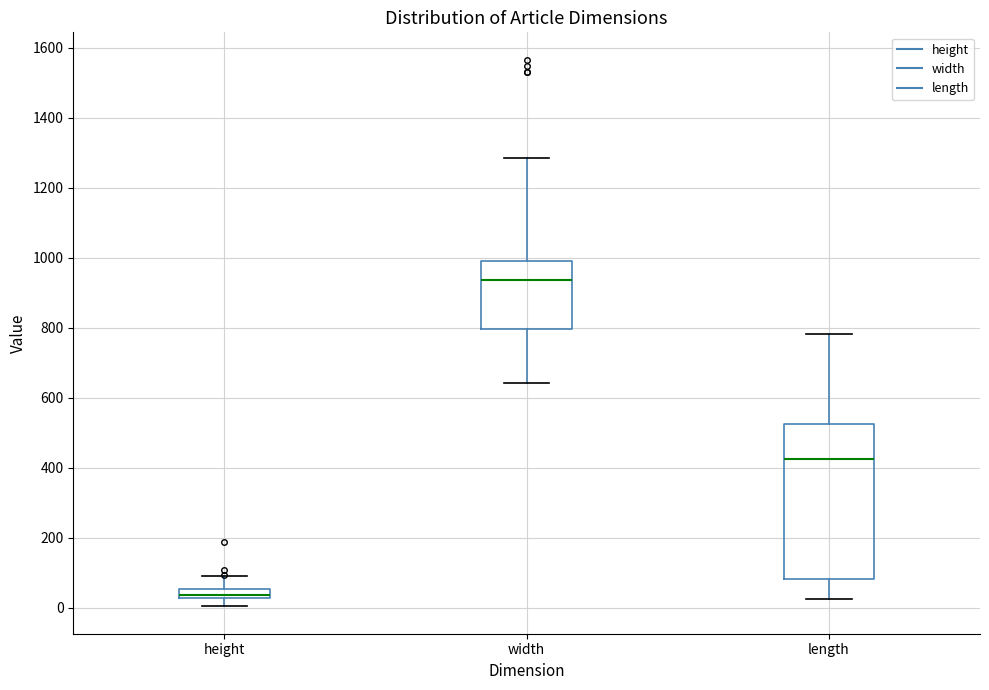

Which box's median line is the lowest?

height